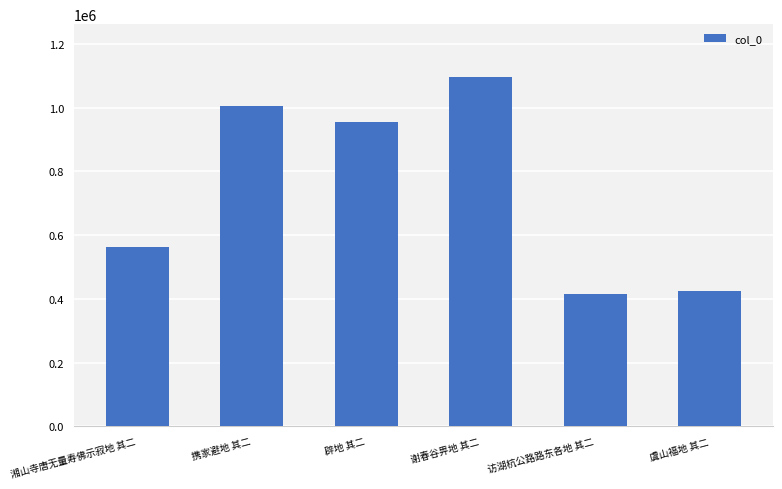

Between 虞山福地 其二 and 辟地 其二, which is larger?

辟地 其二